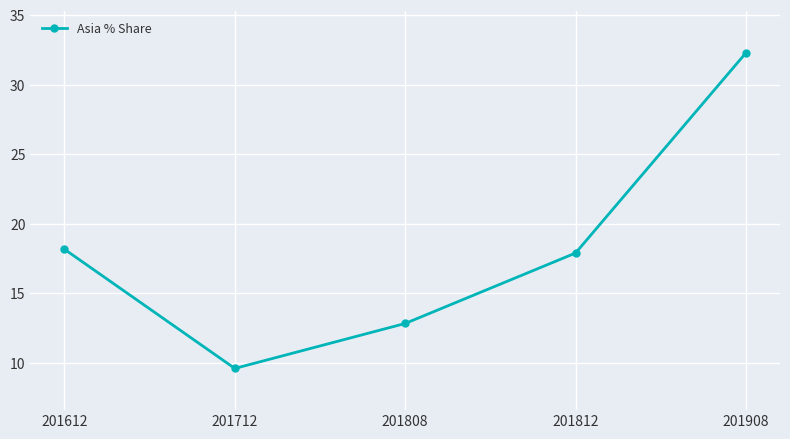

What is the value of the 1st point from the left?

18.1